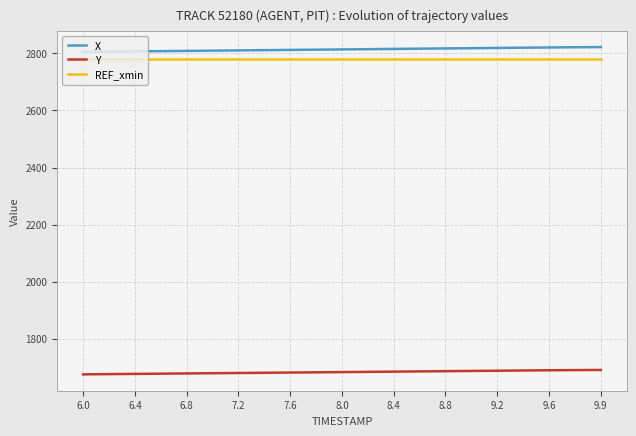

The value of Y at 9.9 is 1690.1. True or false?

True